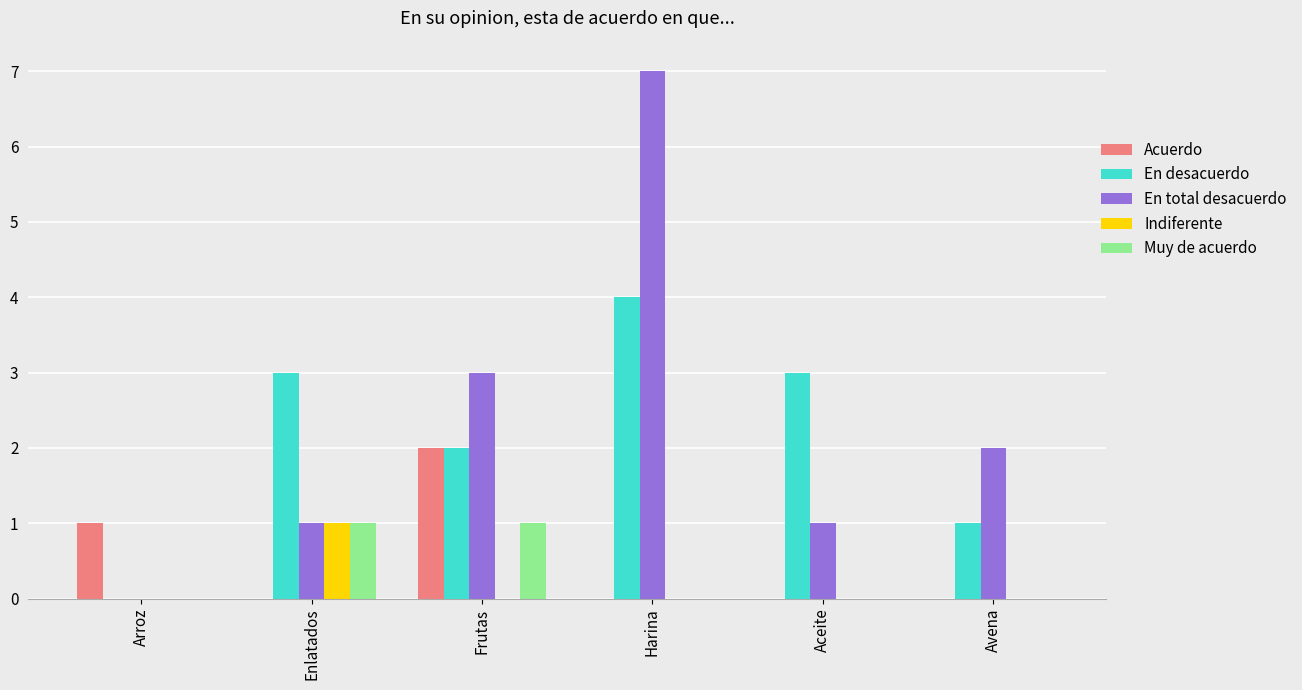

What is the sum of all En total desacuerdo values?

14